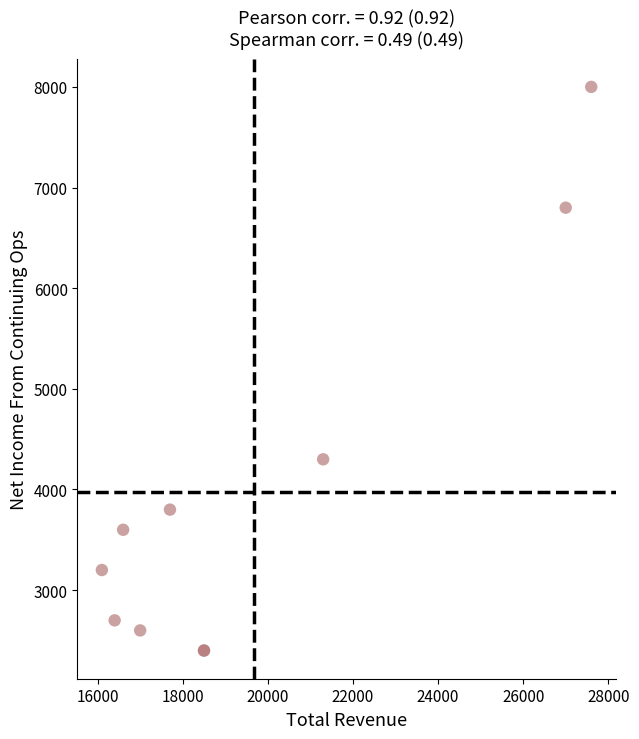

What Y value in the scatter plot is closest to 5200?

4300